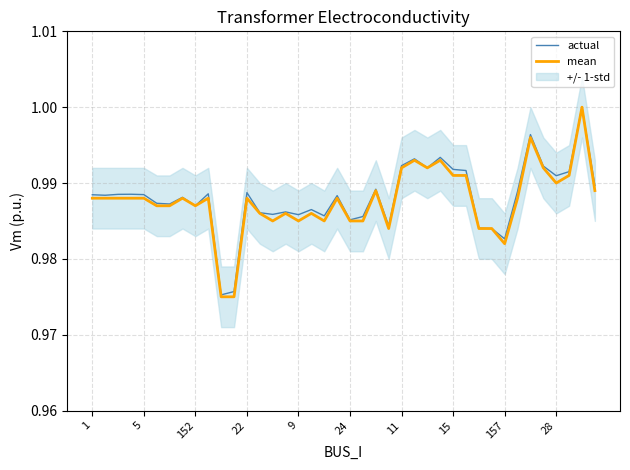

What is the value of the actual point at the 37th from the left?

1.0